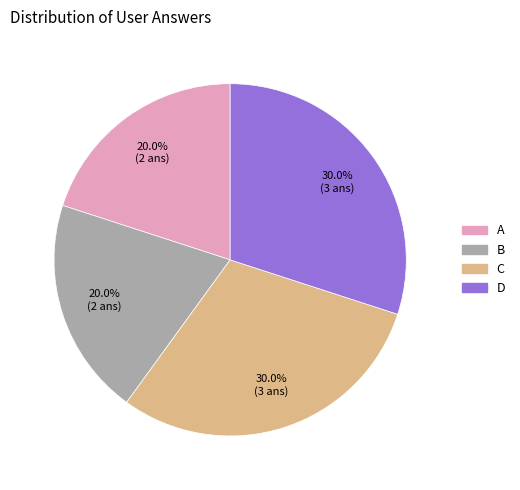

Does any single category account for the majority?

No